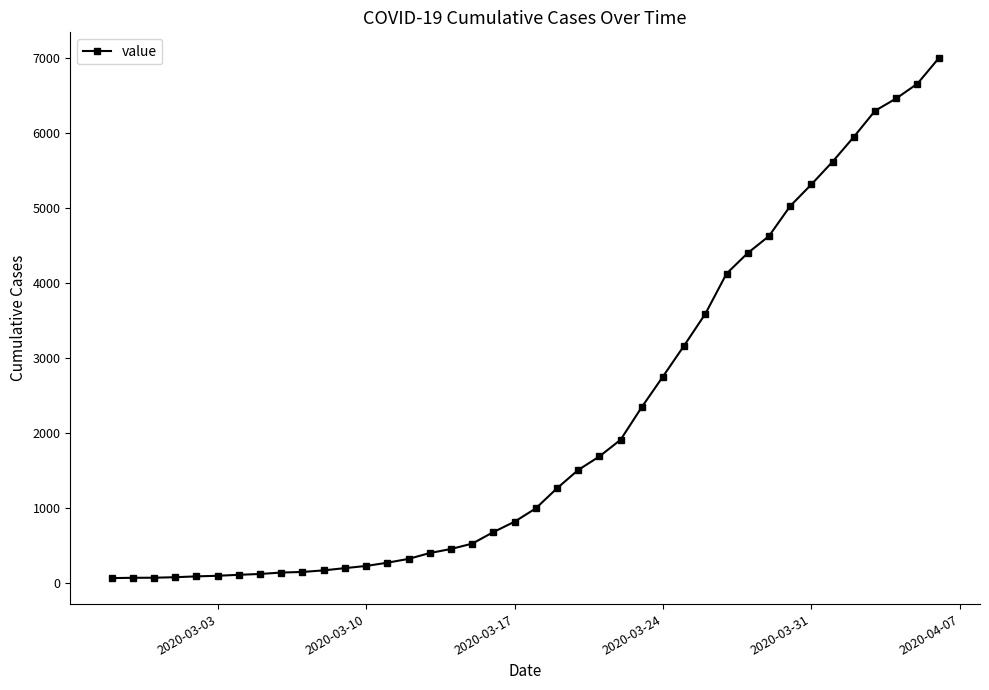

How many lines are shown in the chart?

1